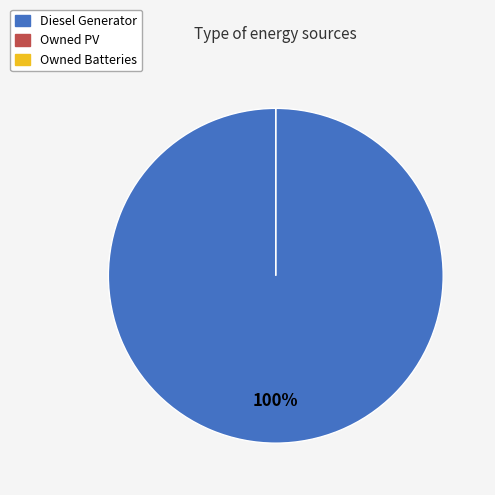

To the nearest percent, what percentage of the pie is Diesel Generator?

100%